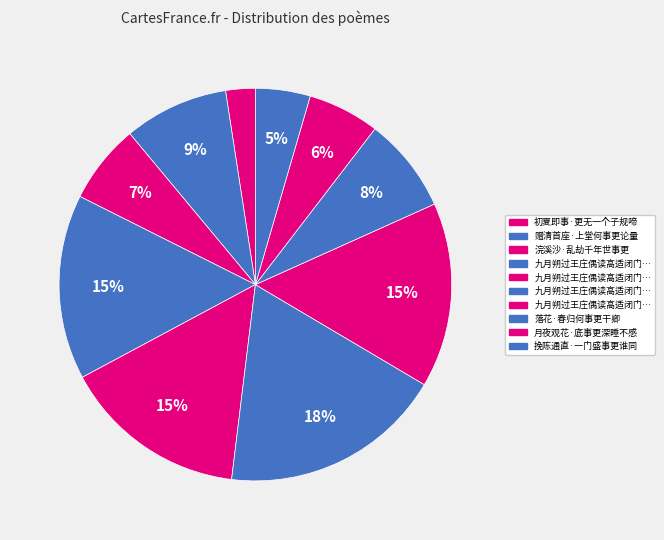

Rank the categories by value from lowest to highest.

初夏即事·更无一个子规啼, 挽陈通直·一门盛事更谁同, 月夜观花·底事更深睡不感, 浣溪沙·乱劫千年世事更, 落花·春归何事更干卿, 赠清首座·上堂何事更论量, 九月朔过王庄偶读高适闭门无不可何事更登高句漫成三绝 其一, 九月朔过王庄偶读高适闭门无不可何事更登高句漫成三绝 其二, 九月朔过王庄偶读高适闭门无不可何事更登高句漫成三绝 其三, 九月朔过王庄偶读高适闭门无不可何事更登高句漫成三绝